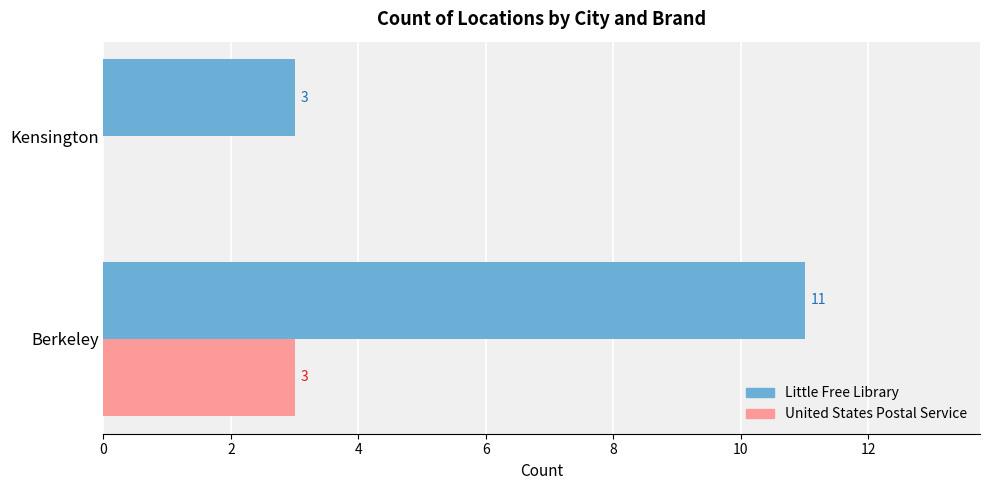

Read the Little Free Library value at Kensington.

3